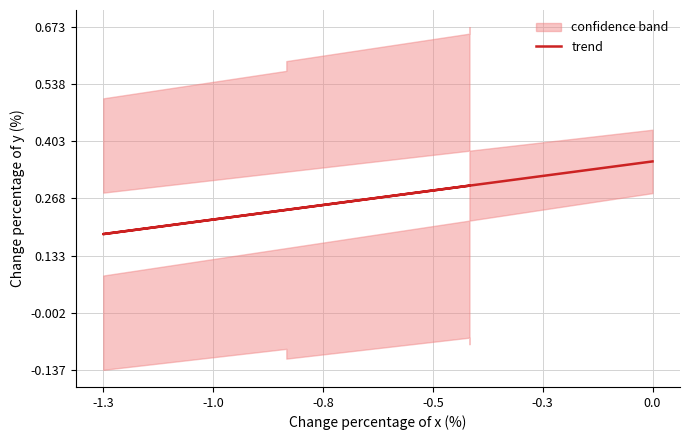

What is the smallest value displayed?

0.2